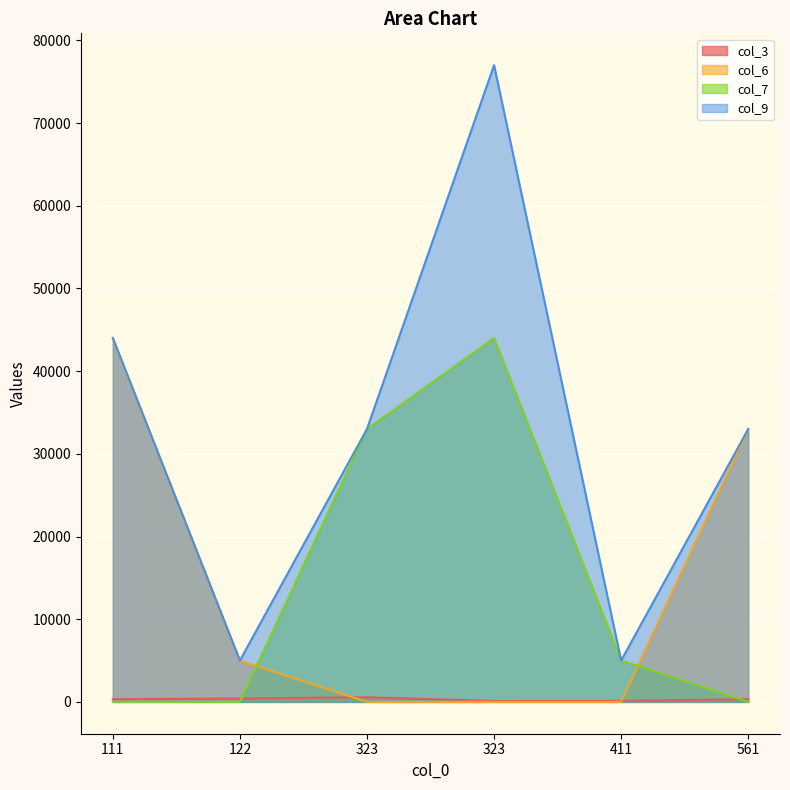

What is the difference between the highest and lowest values at 561?

33000